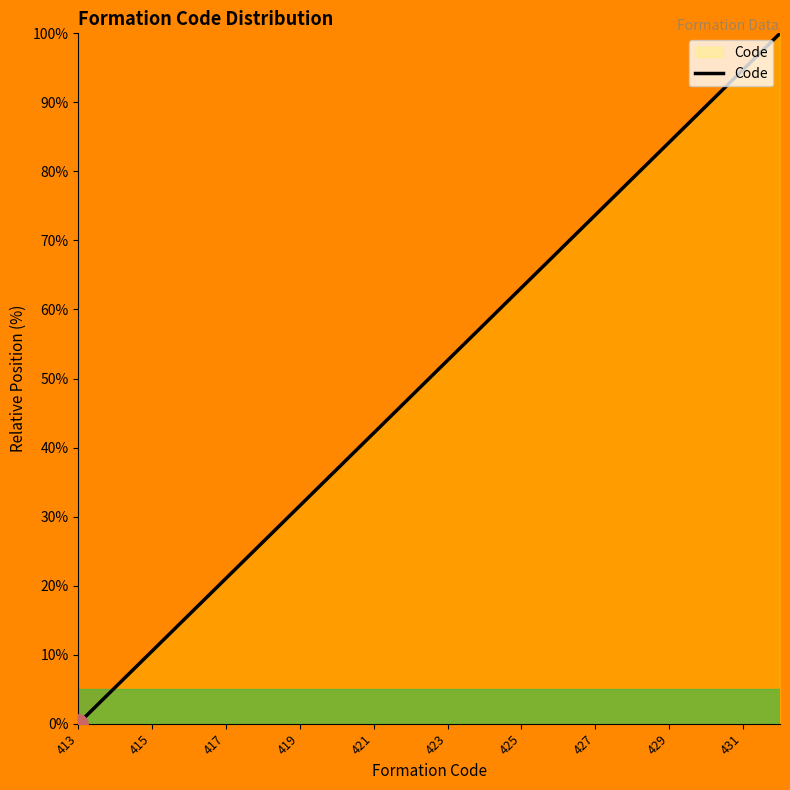

Reading right to left, transcribe all the data shown in this chart.

100.0	94.7	89.5	84.2	78.9	73.7	68.4	63.2	57.9	52.6	47.4	42.1	36.8	31.6	26.3	21.1	15.8	10.5	5.3	0.0